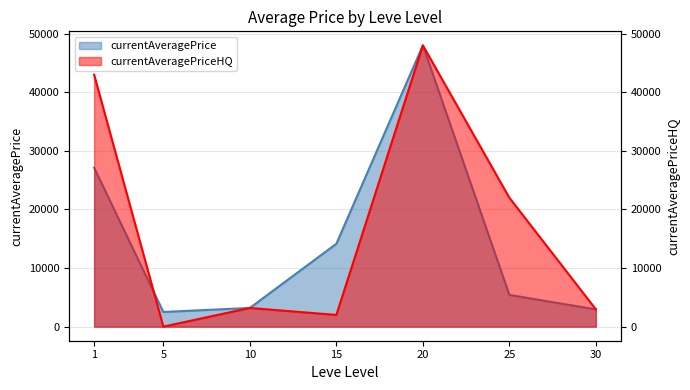

True or false: currentAveragePriceHQ and currentAveragePrice cross at least once.

True